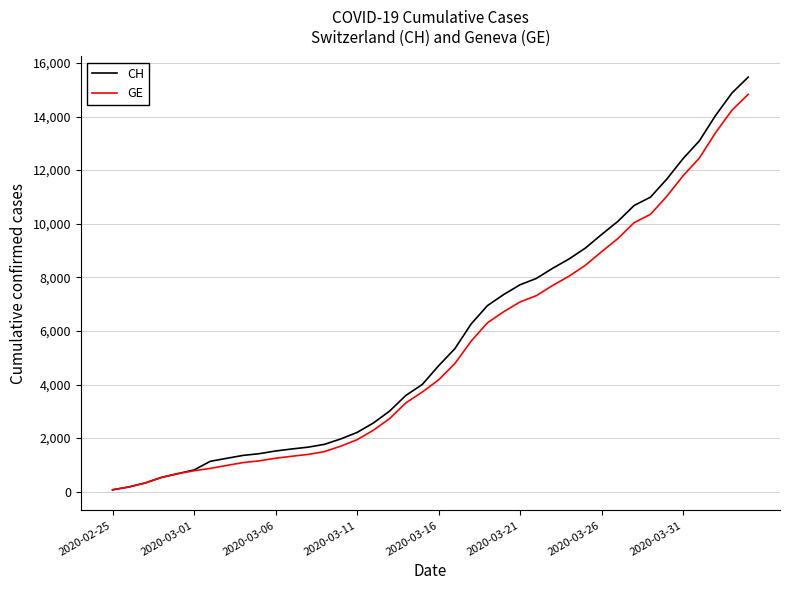

Which series has the widest spread of values?

CH